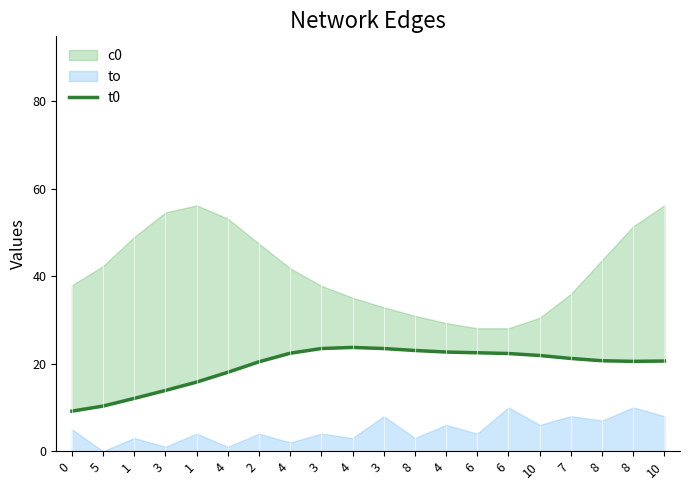

How many data points are less than 21?

10